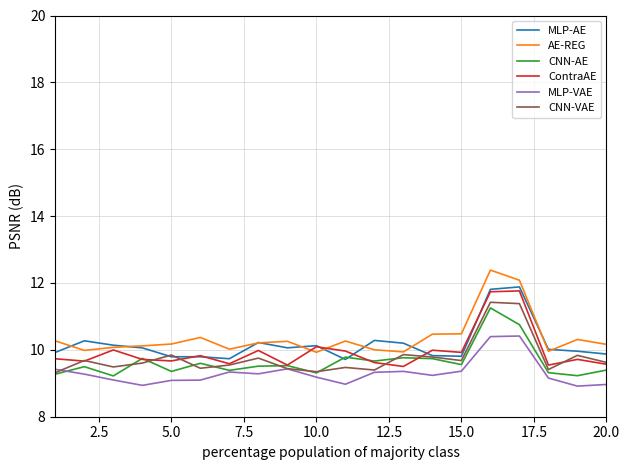

What is the highest value of the MLP-VAE series?

10.4